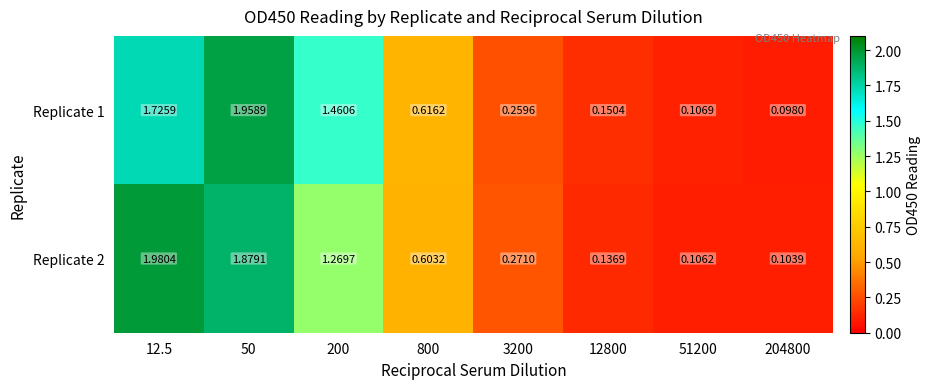

Is the value of Replicate 1 at 200 greater than the value of Replicate 2 at 12.5?

No